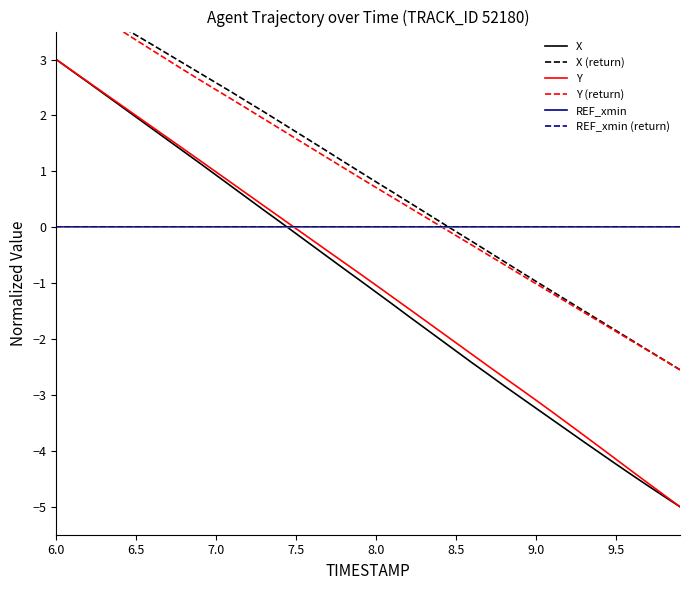

The Y series shows -1.0 at 8.0. True or false?

True